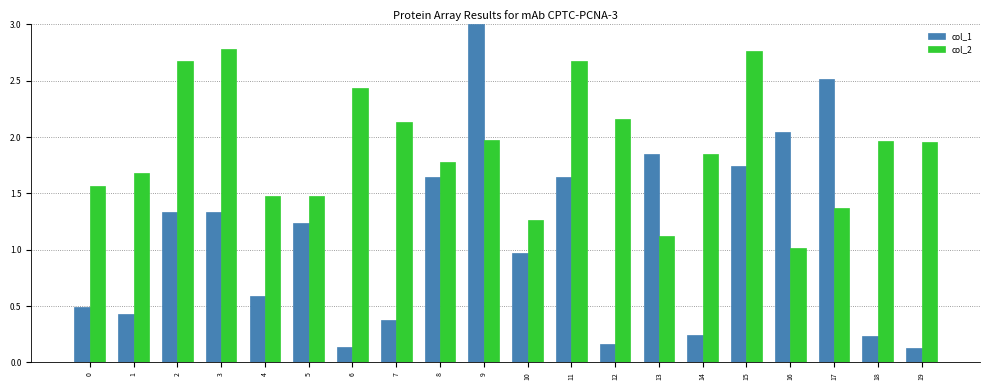

How many bars are there in total?

40